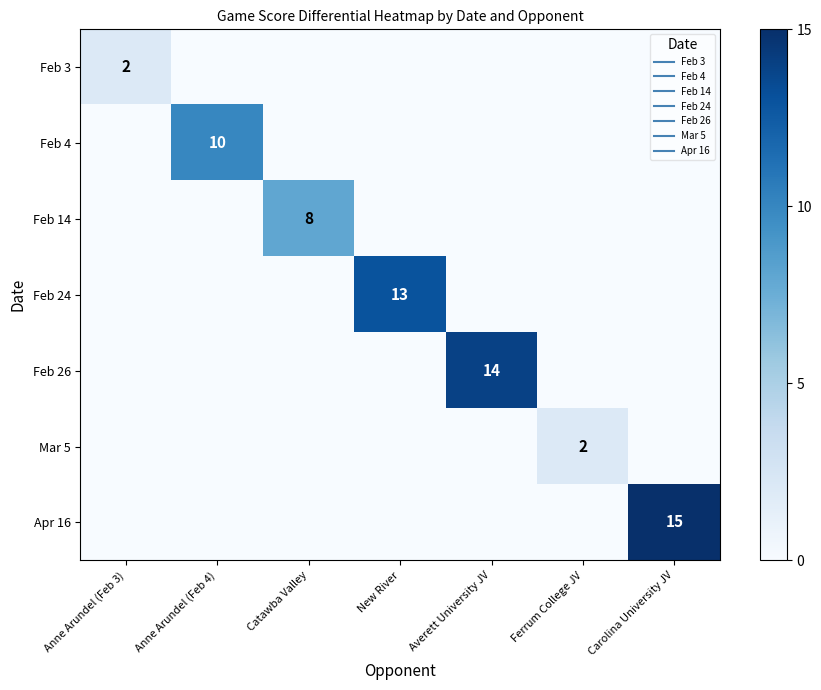

Count the Feb 3 values in the range 0 to 1.

6